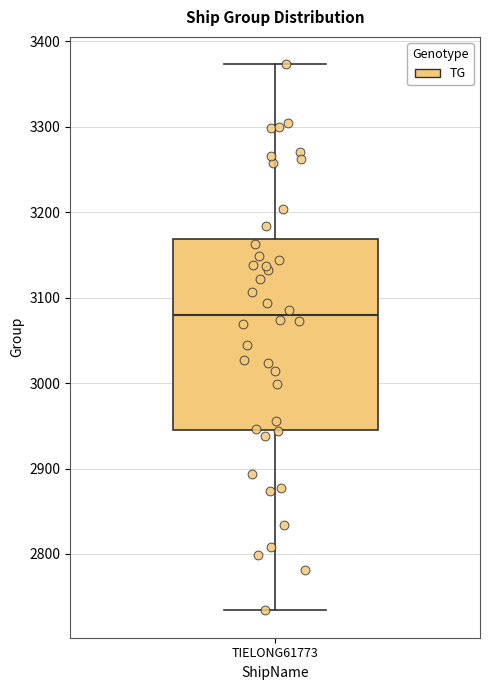

Where is the lower edge of the box for TIELONG61773 on the y-axis? The values are not printed on the chart, so give them approximately, as read against the axis.

2950